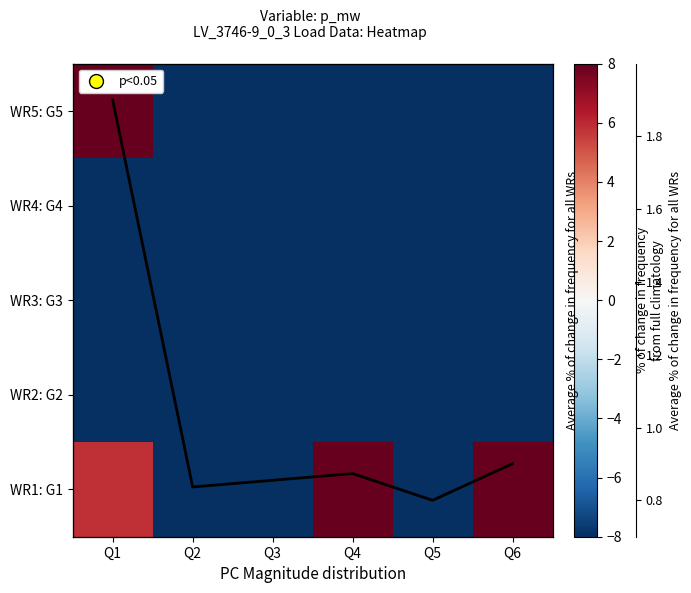

What is the difference between the highest and lowest values at Q2?

59.8